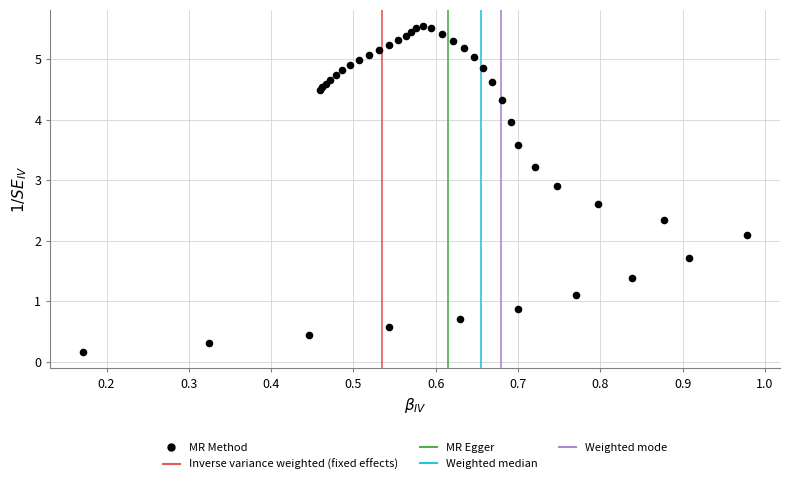

What Y value in the scatter plot is closest to 2?

2.1